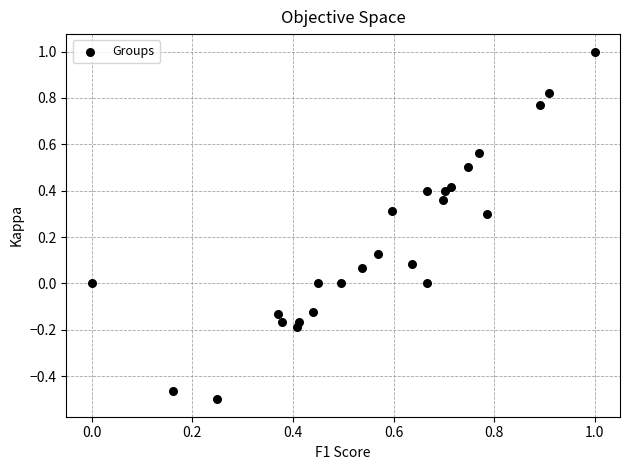

What is the range of Y values (max minus min)?

1.5